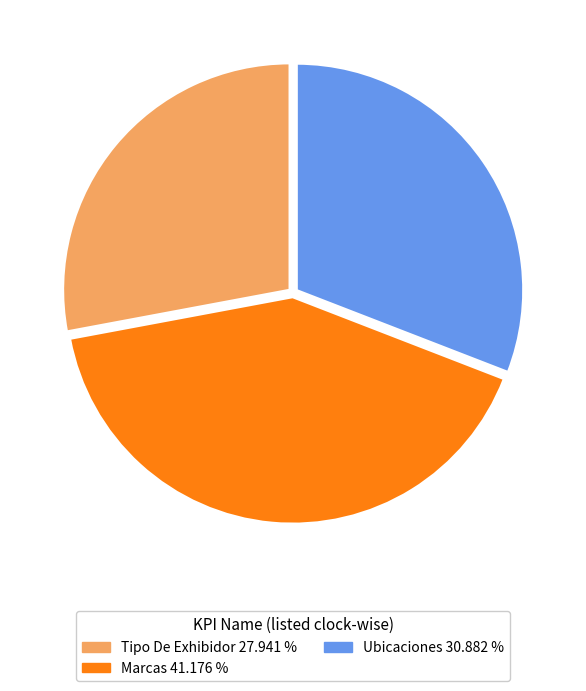

Count the number of slices in the pie.

3